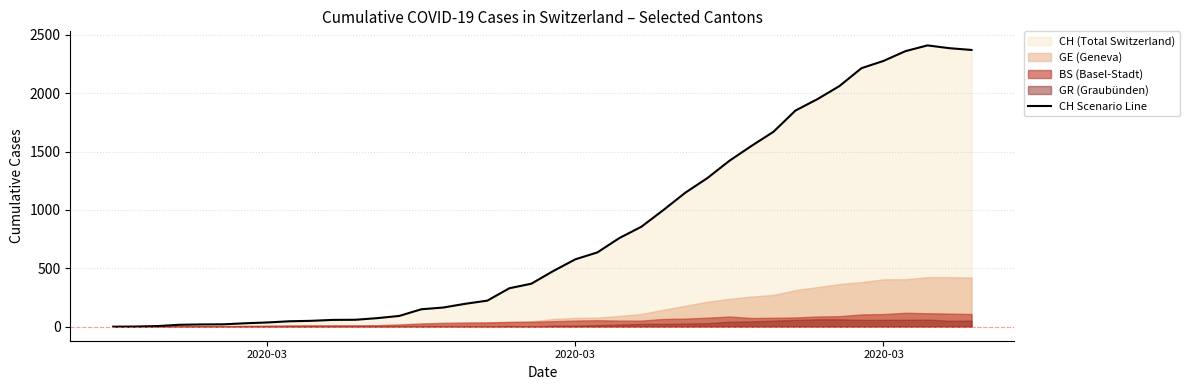

The value at 2020-03 is 1. True or false?

True